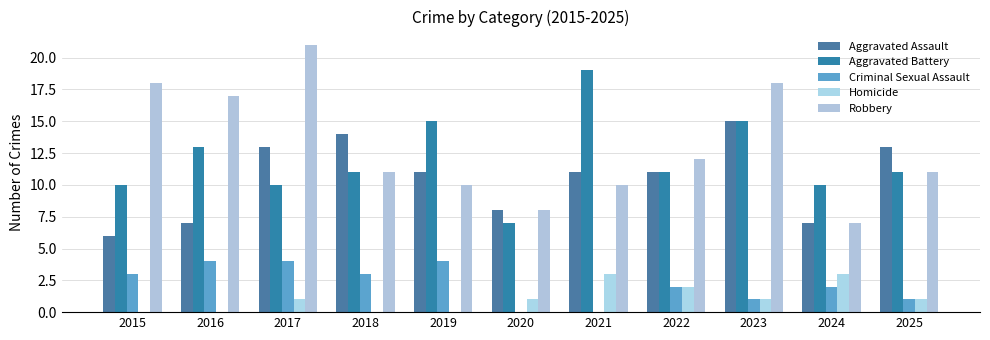

What value does the Criminal Sexual Assault series have at 2016?

4